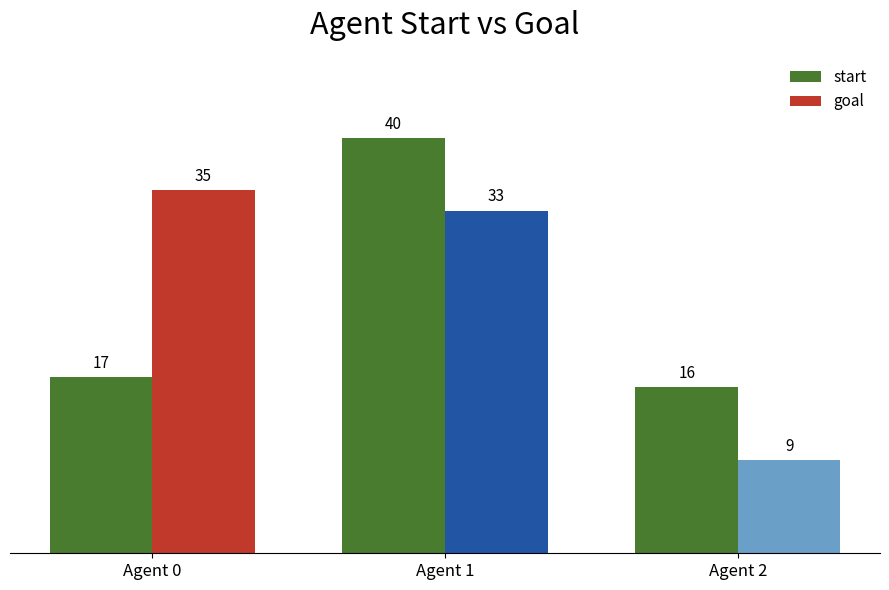

What is the value of the start bar at the 2nd from the left?

40